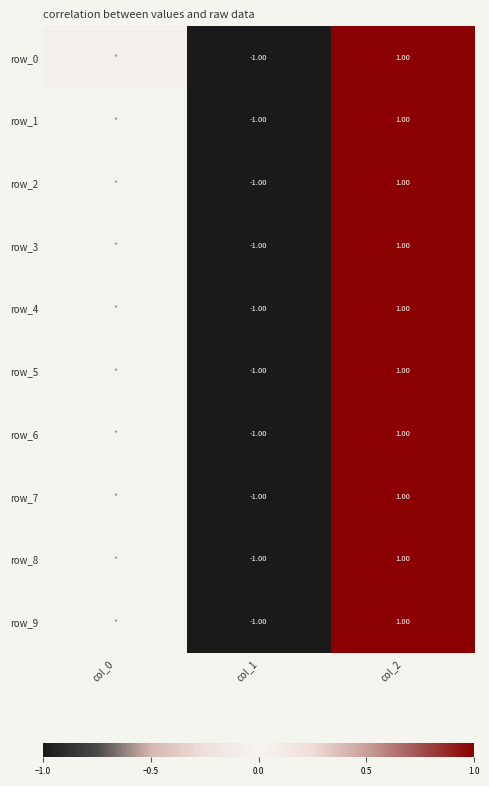

Which series changed the most between col_1 and col_2?

row_0